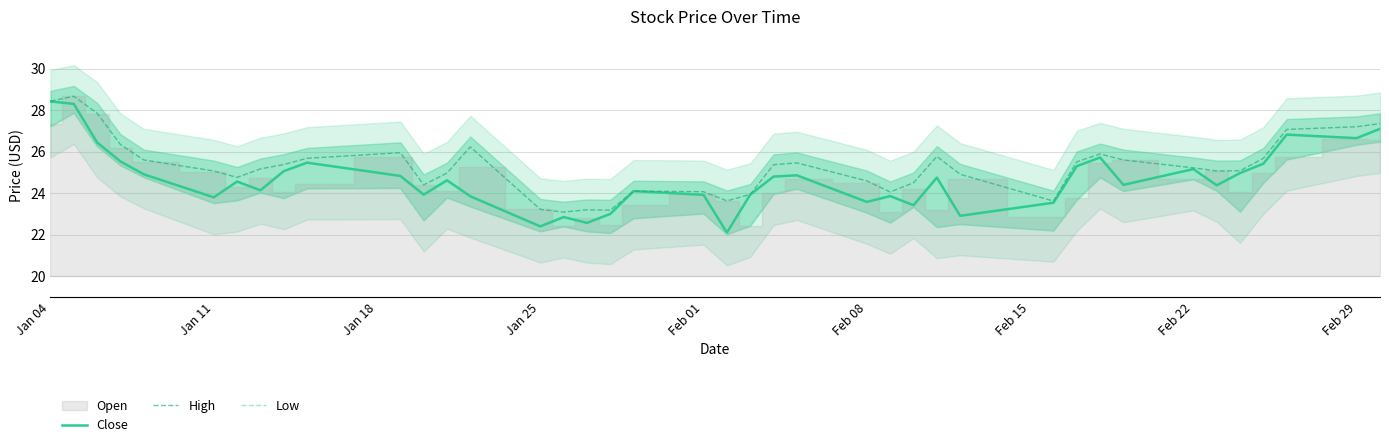

Where does the High series first go above 25?

Jan 04